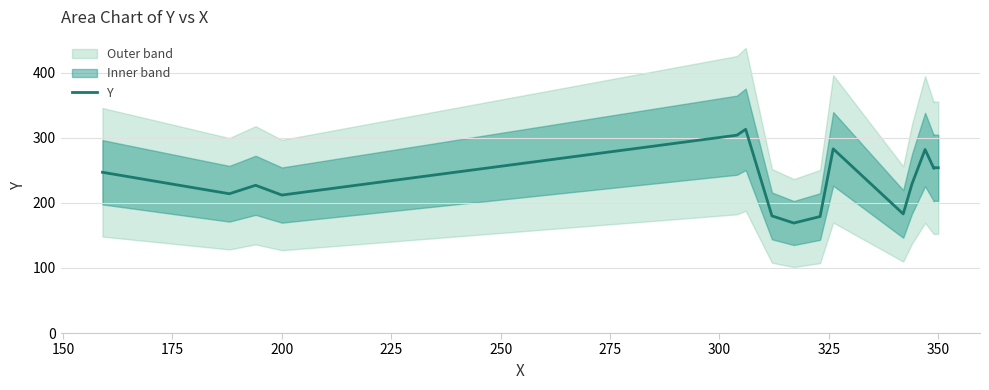

What is the average value?

236